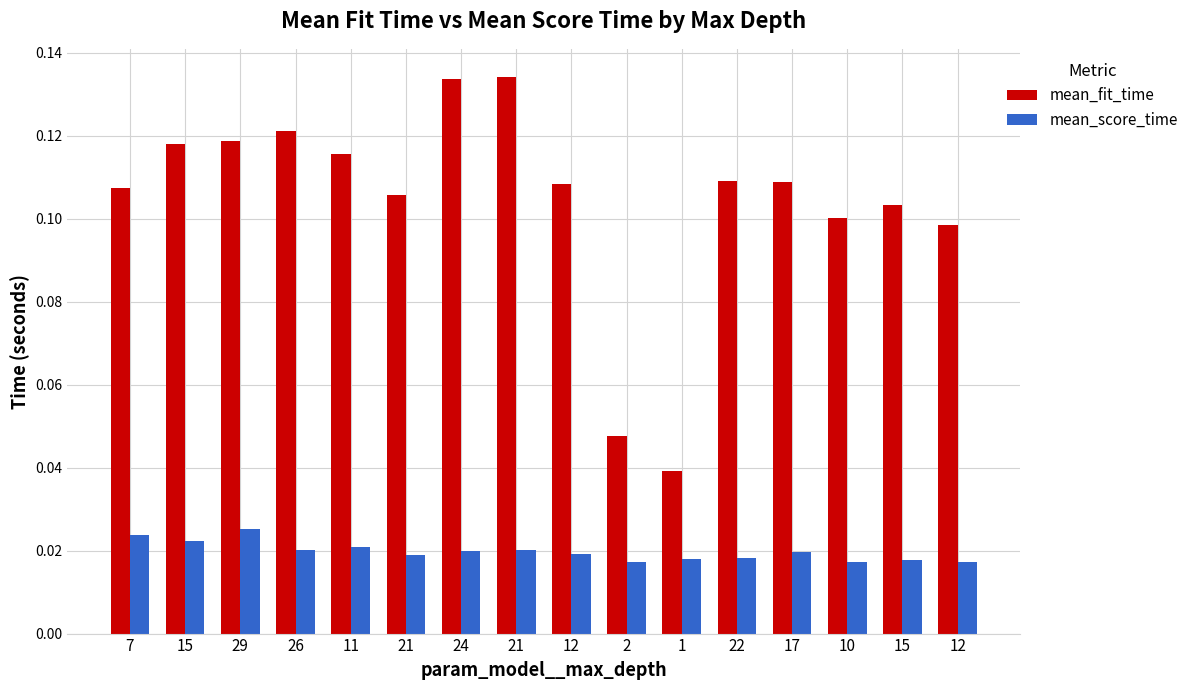

What are all the series names shown in the legend?

mean_fit_time, mean_score_time